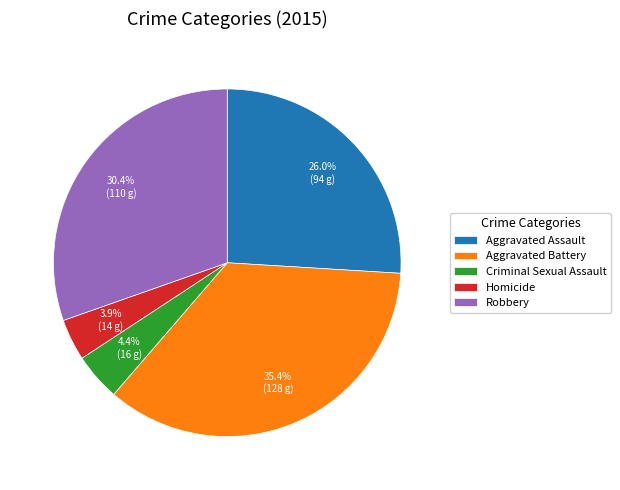

Between Homicide and Criminal Sexual Assault, which is larger?

Criminal Sexual Assault